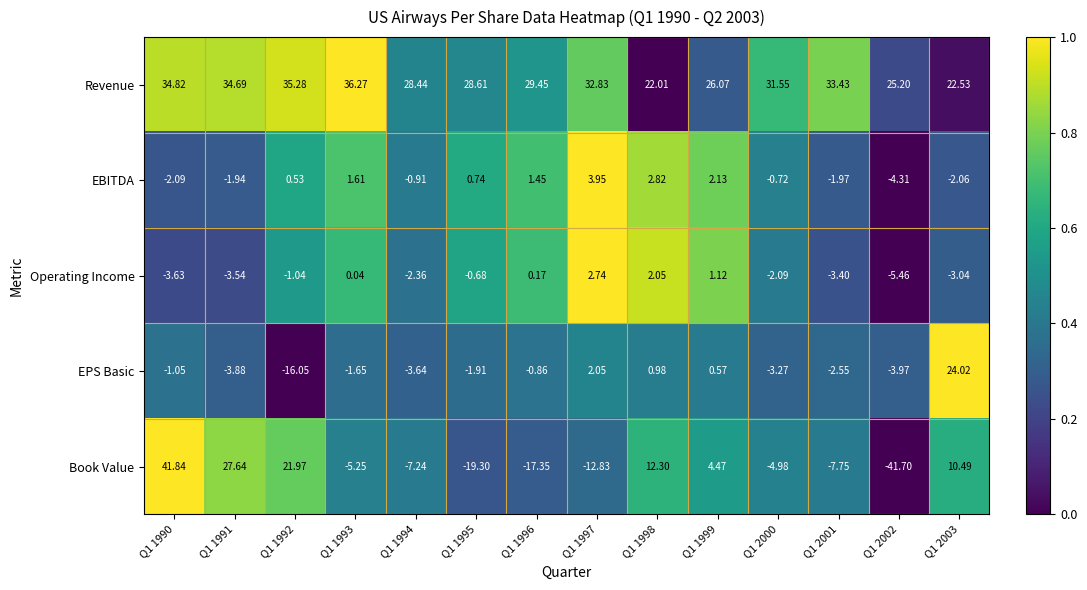

Which series has the largest total across all categories?

Revenue